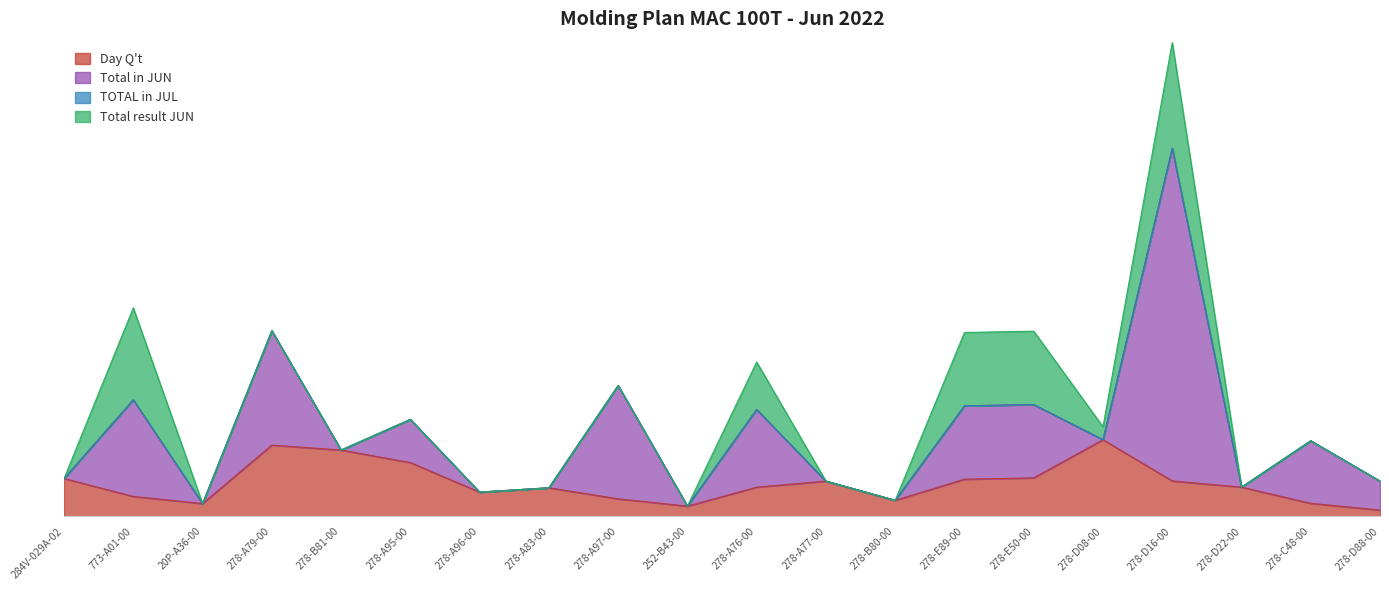

How many categories are shown in the chart?

20